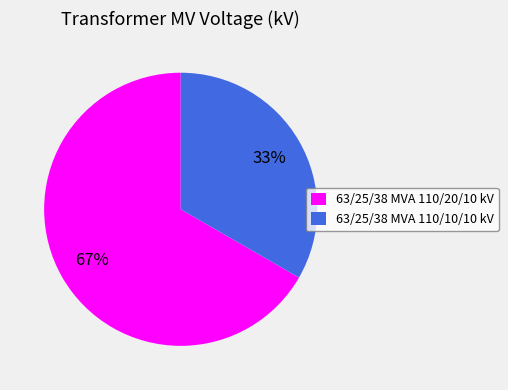

Rank the categories by value from highest to lowest.

63/25/38 MVA 110/20/10 kV, 63/25/38 MVA 110/10/10 kV